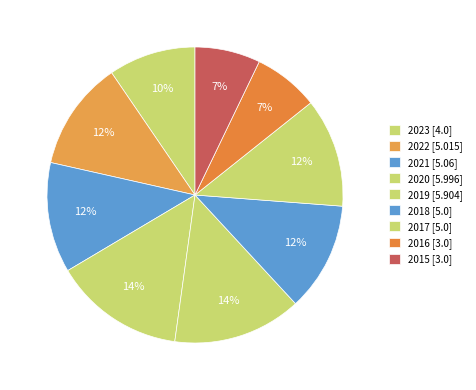

How many slices are in this pie chart?

9